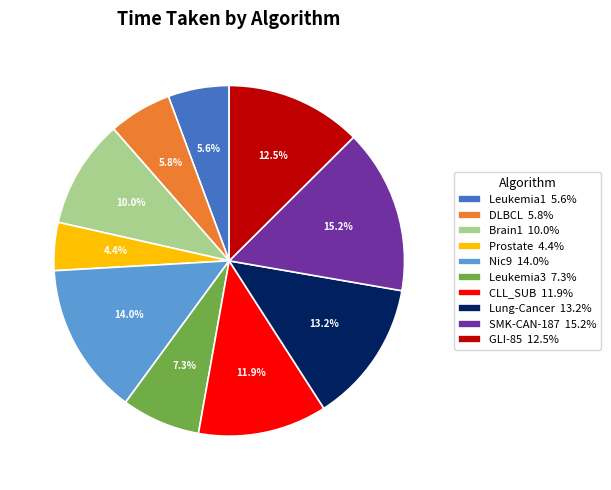

Between Leukemia3 and GLI-85, which is larger?

GLI-85